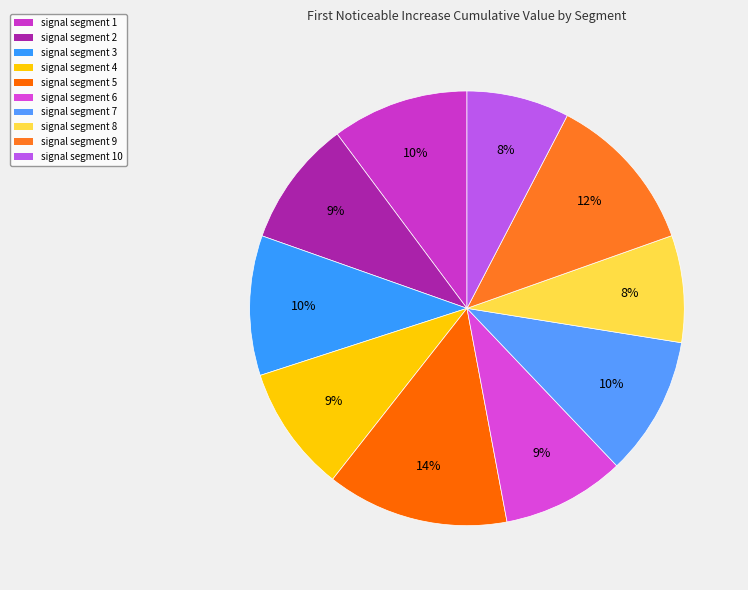

To the nearest percent, what percentage of the pie is signal segment 4?

9%